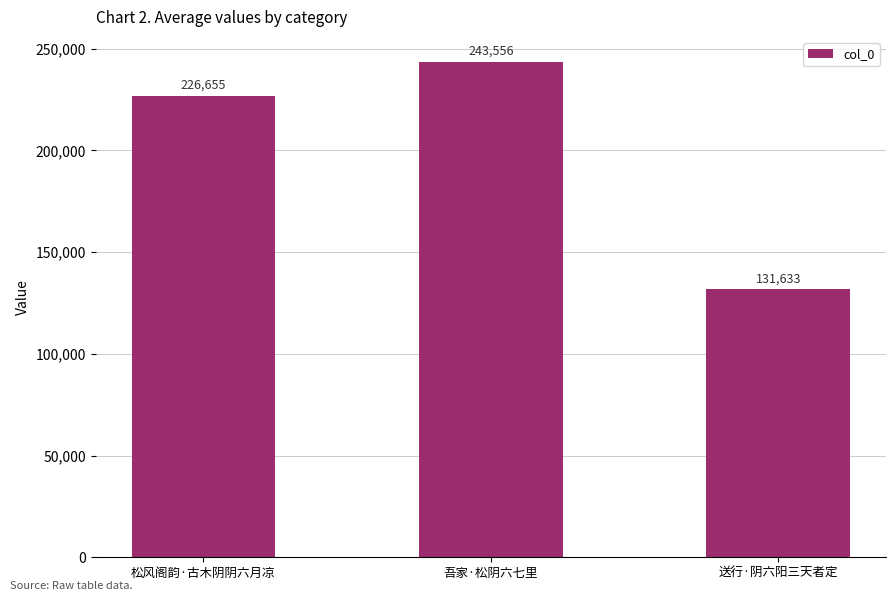

At which label is the value closest to 187594?

松风阁韵·古木阴阴六月凉